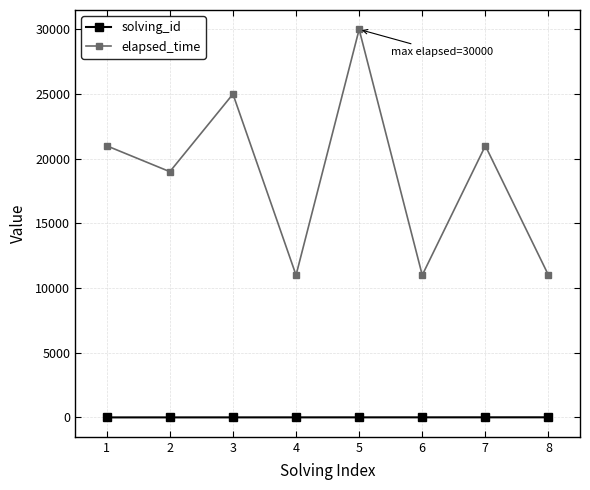

What is the sum of the elapsed_time values at 2 and 5?

49000